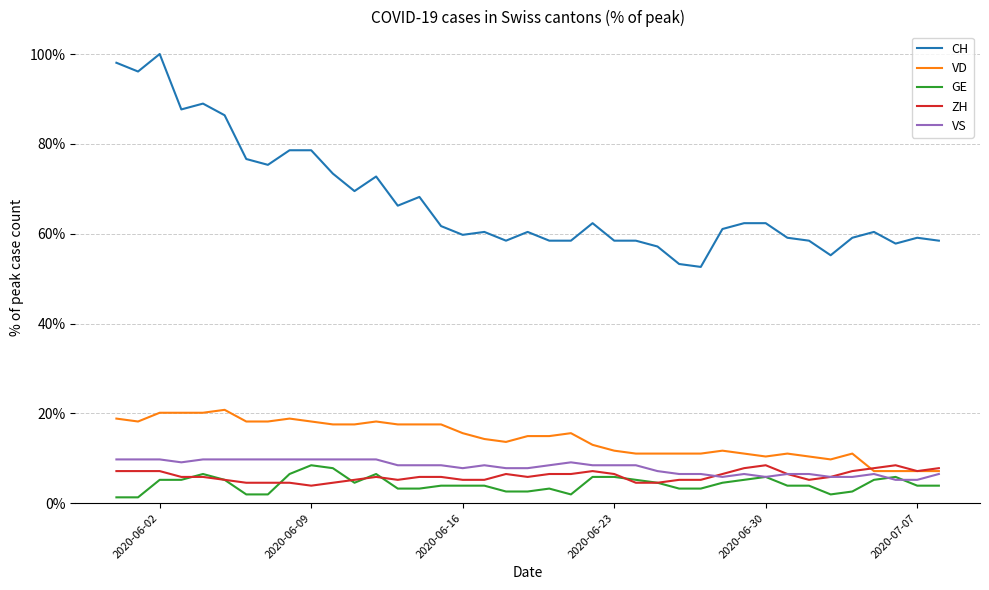

Does the chart have visible grid lines?

Yes